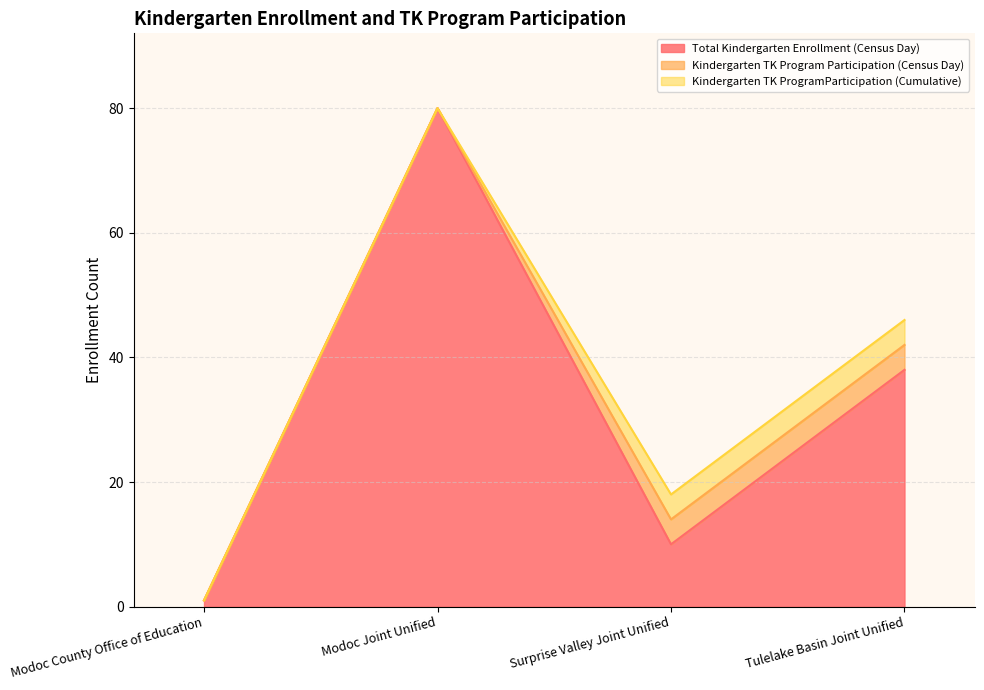

True or false: Kindergarten TK Program Participation (Census Day) has more than 1 points higher than both neighbors.

False